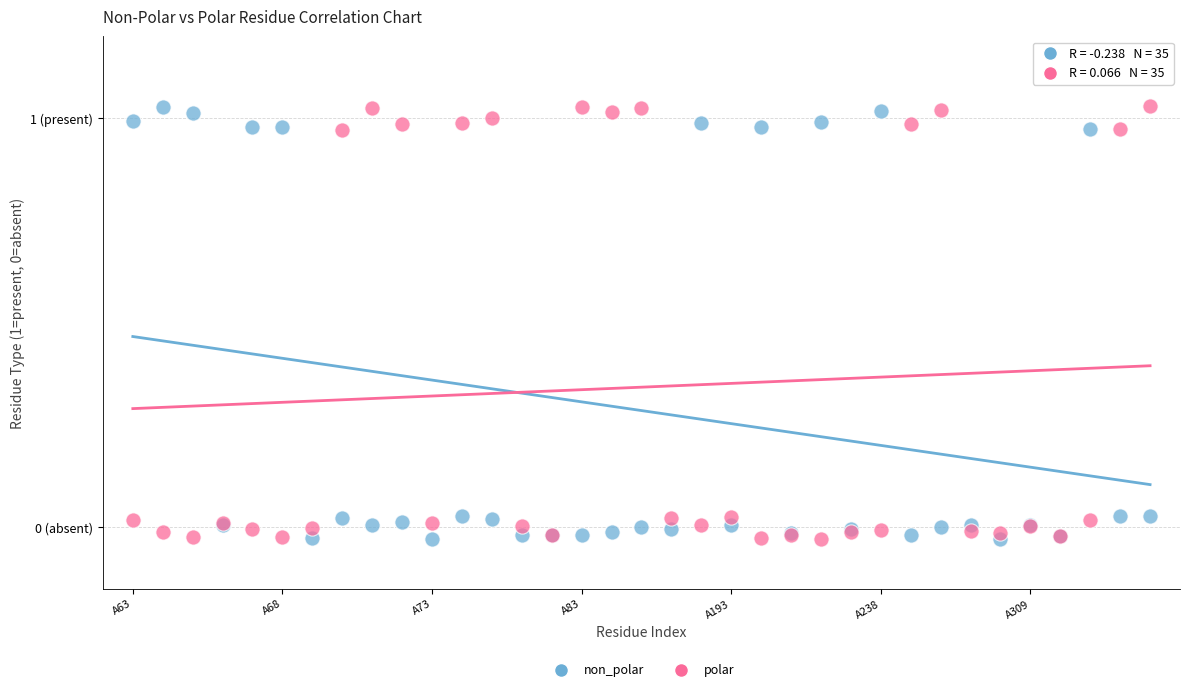

What are all the series names shown in the legend?

non_polar, polar